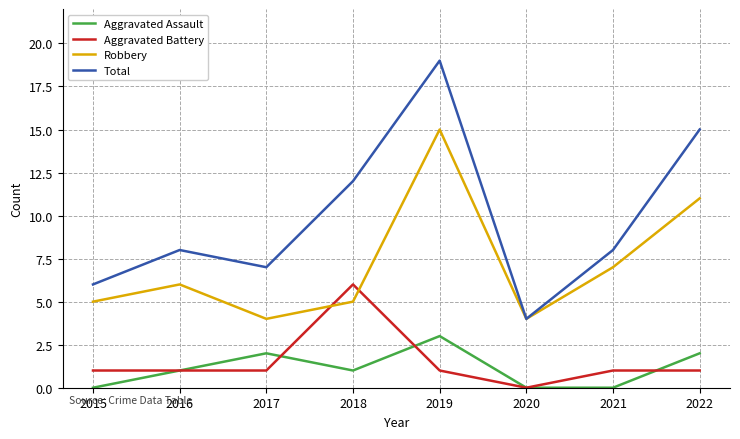

What is the total value across all series at 2021?

16